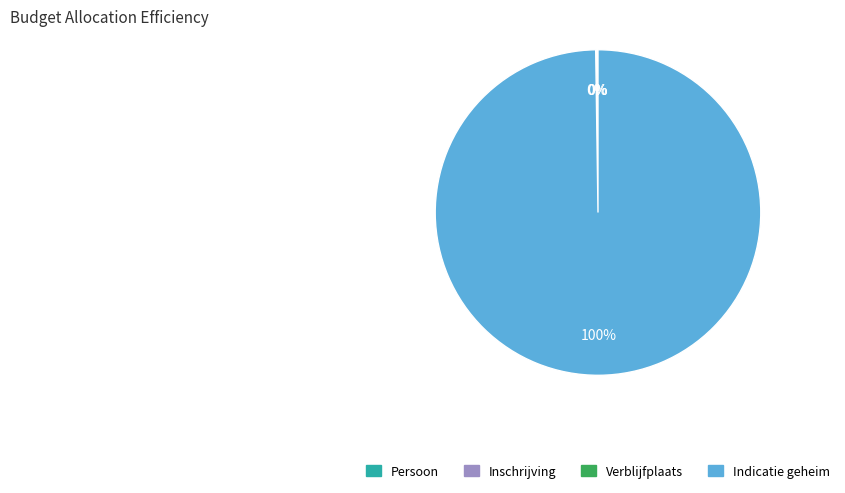

To the nearest percent, what is the average slice percentage?

25%